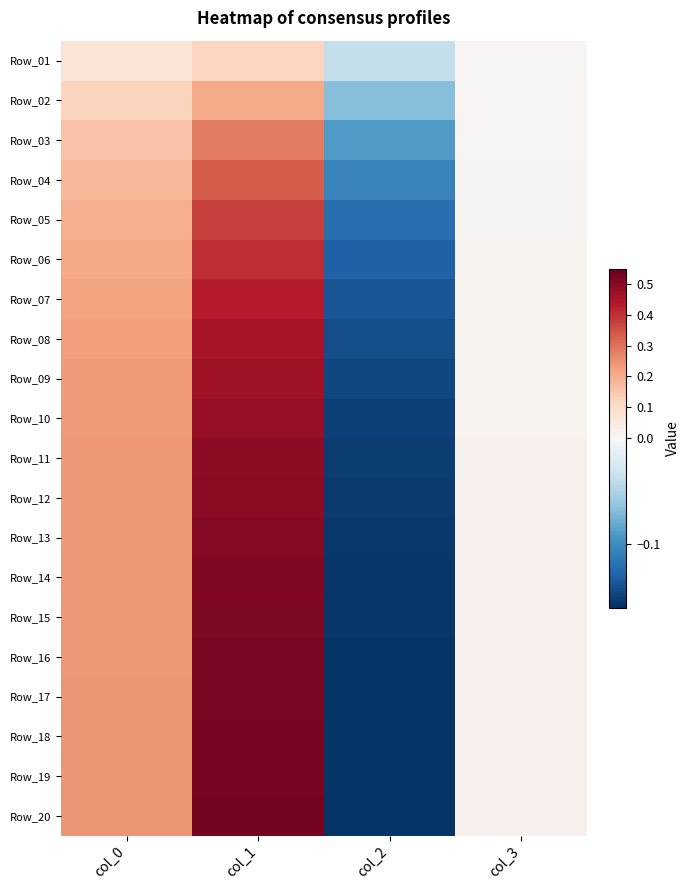

At col_2, list the series in order from largest to smallest.

Row_01, Row_02, Row_03, Row_04, Row_05, Row_06, Row_07, Row_08, Row_09, Row_10, Row_11, Row_12, Row_13, Row_14, Row_15, Row_16, Row_17, Row_18, Row_19, Row_20